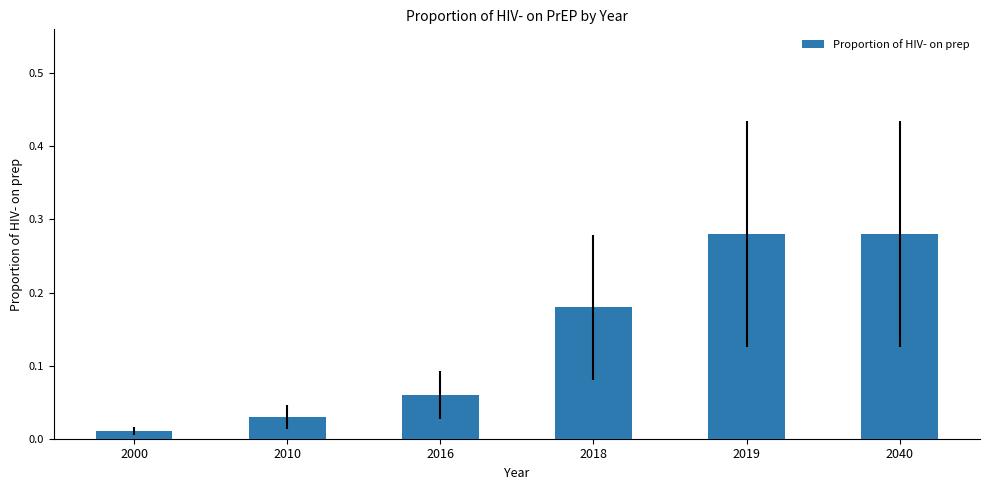

The chart shows a value of 0.5 at 2019. True or false?

False